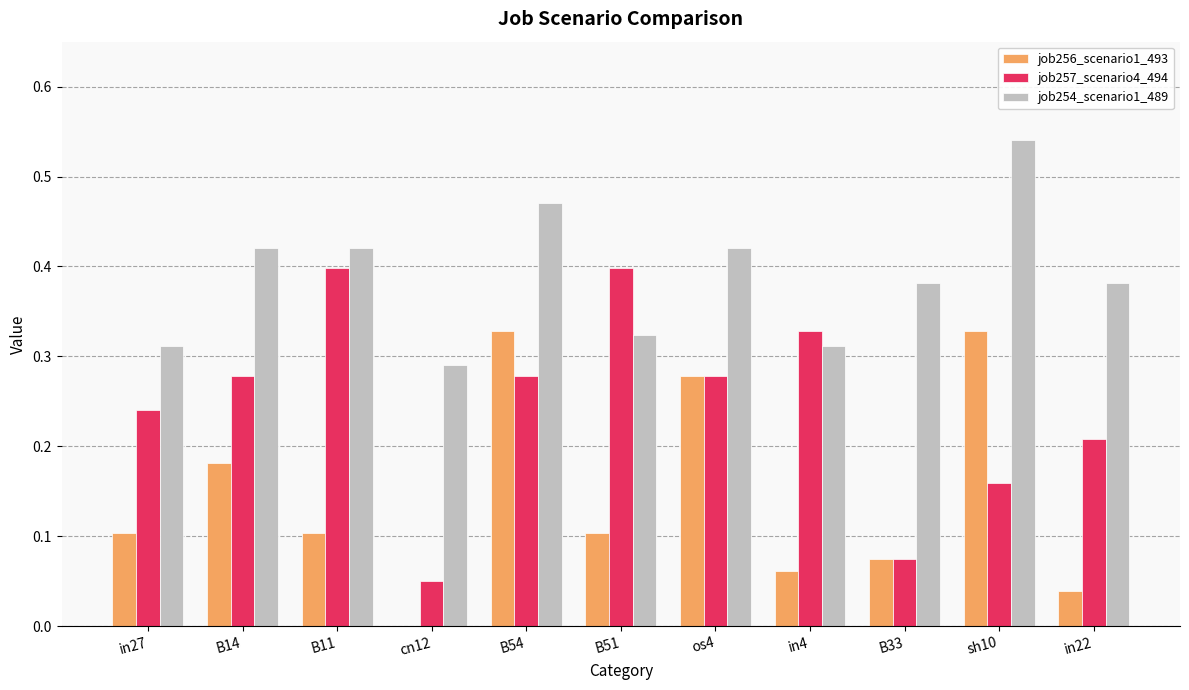

At which category is the sum across all series the highest?

B54